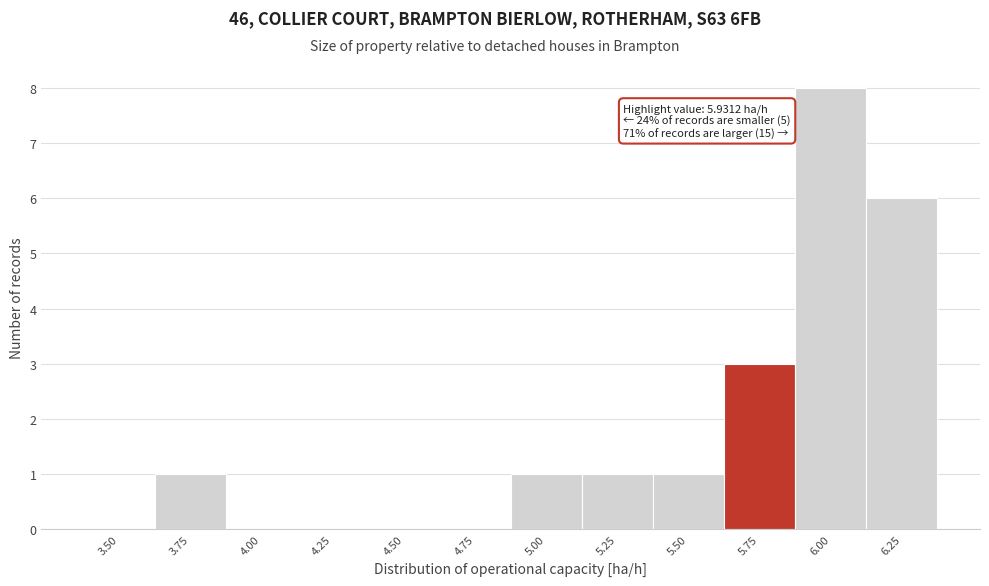

Reading left to right, extract all data points from this chart.

3.50=0	3.75=1	4.00=0	4.25=0	4.50=0	4.75=0	5.00=1	5.25=1	5.50=1	5.75=3	6.00=8	6.25=6